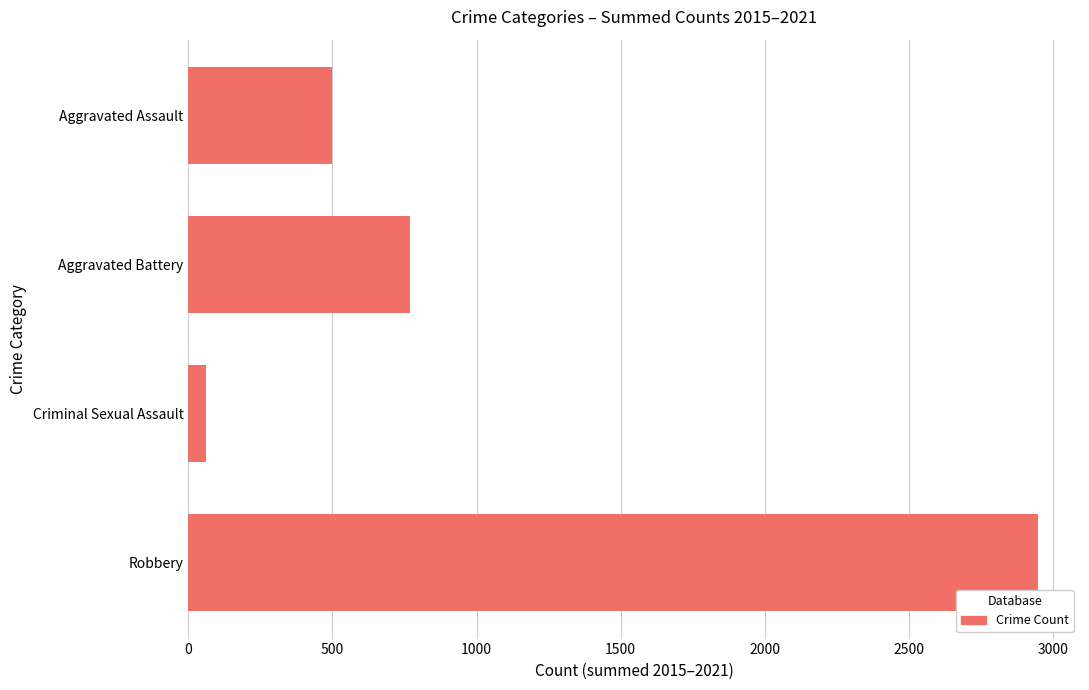

Reading top to bottom, what are all the values shown in this chart?

Aggravated Assault=497	Aggravated Battery=769	Criminal Sexual Assault=61	Robbery=2946